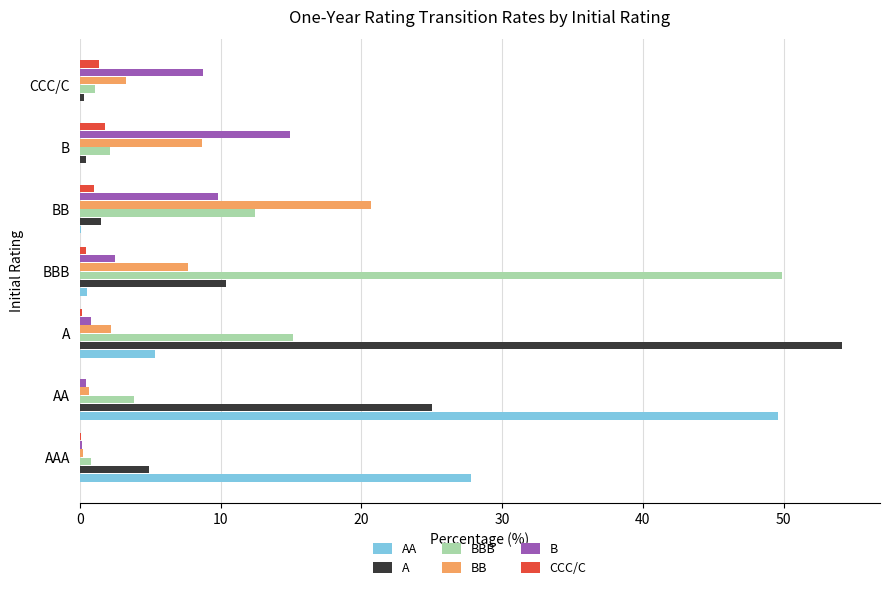

Which series has the largest range (max minus min)?

A